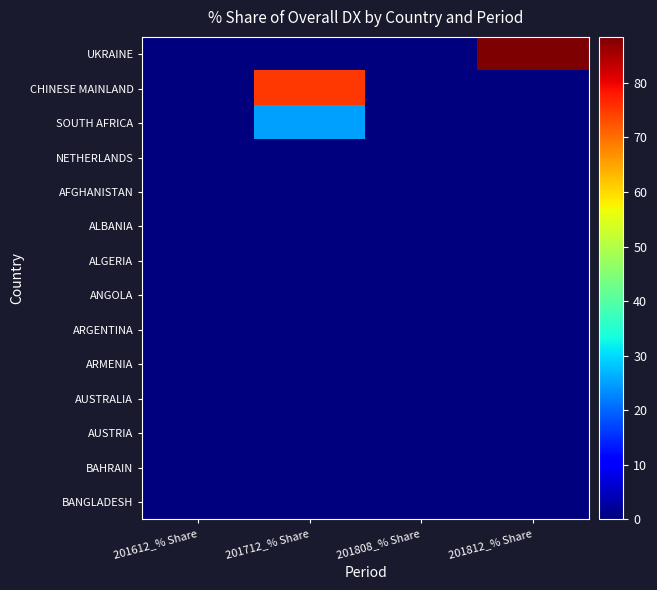

Count the number of categories in the chart.

4